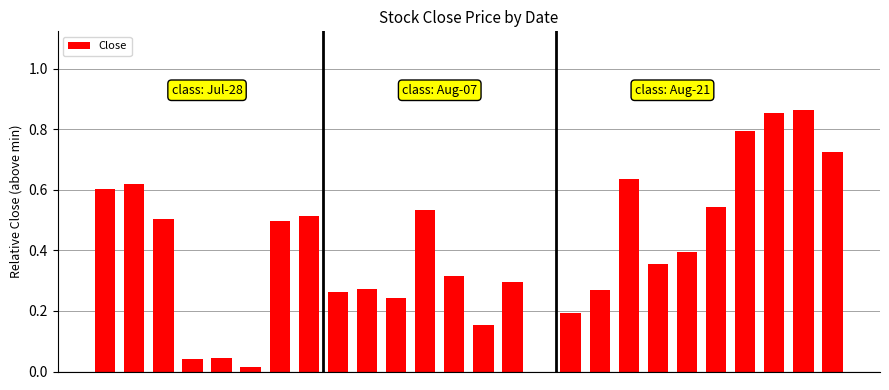

What is the sum of all values?

10.5